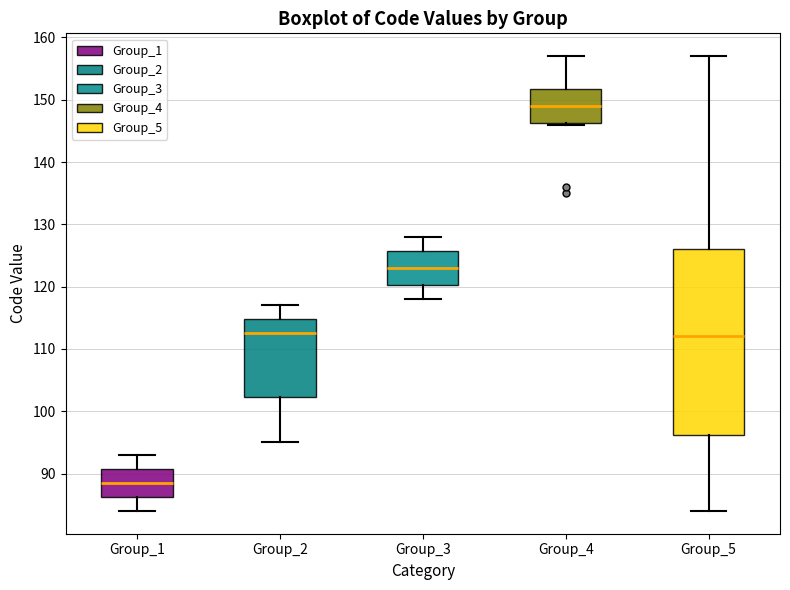

Which box has the highest median line?

Group_4